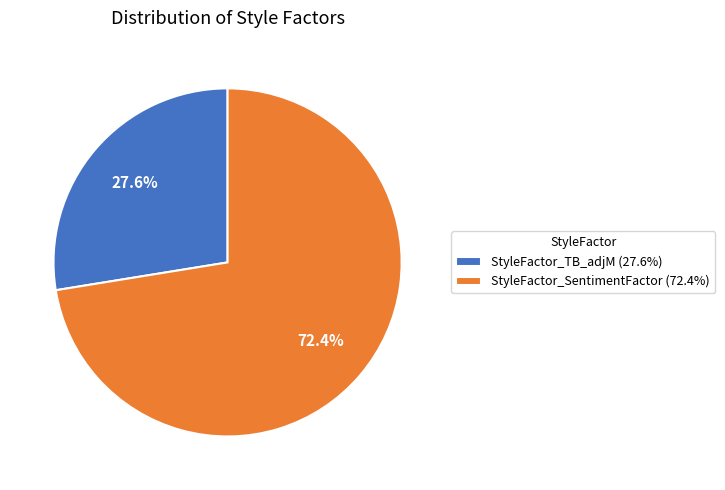

What is the smallest slice in the pie chart?

StyleFactor_TB_adjM